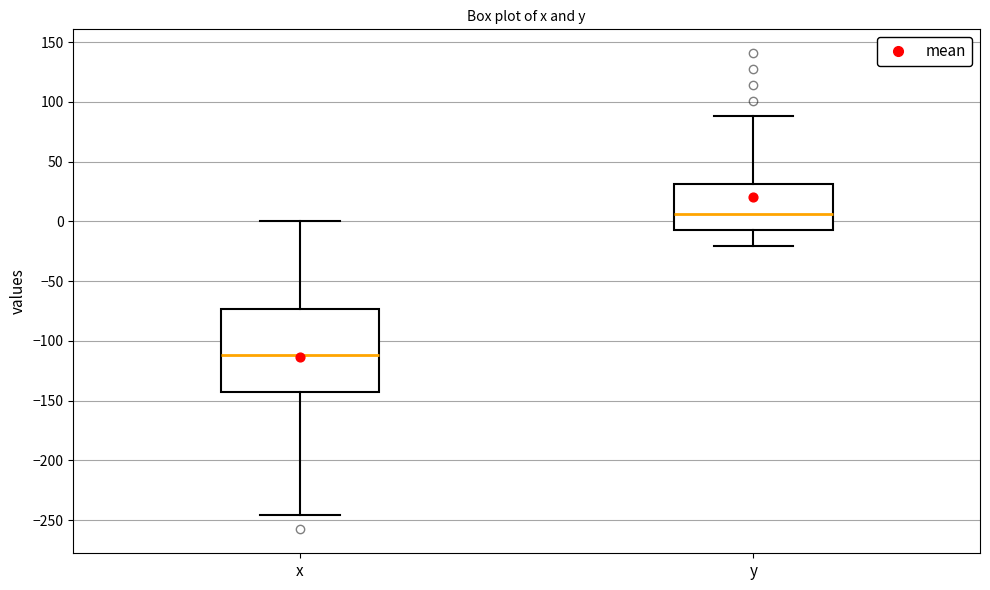

Reading left to right, read every box against the y-axis: the position of its median line, the range the box covers, and the ends of its whiskers. The values are not printed on the chart, so give them approximately, as read against the axis.

x: median -110, box -145 to -75, whiskers -245 to 0
y: median 5, box -10 to 30, whiskers -20 to 90